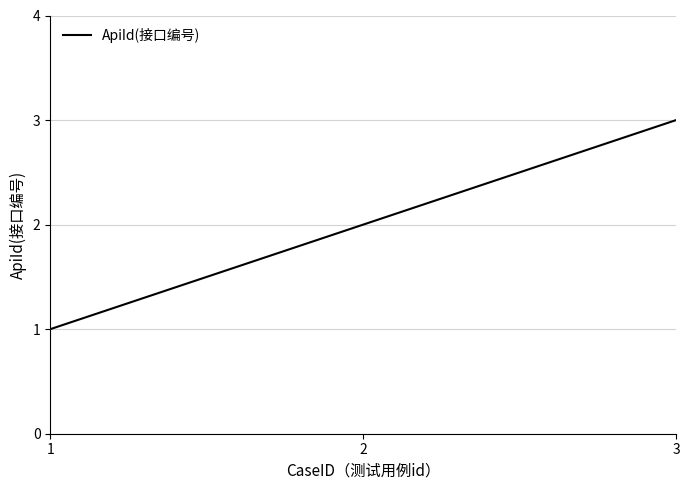

What is the ratio of the value at 3 to the value at 1?

3.0